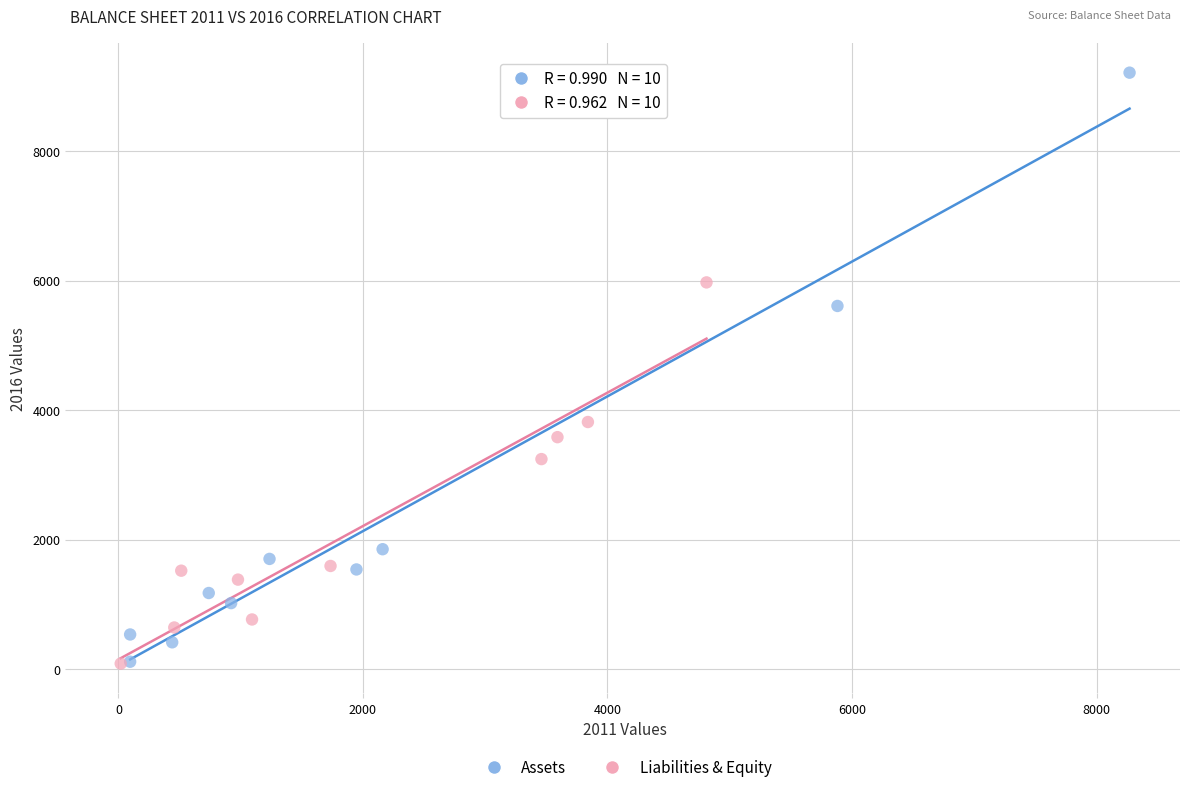

Which series contains the highest Y value?

Assets